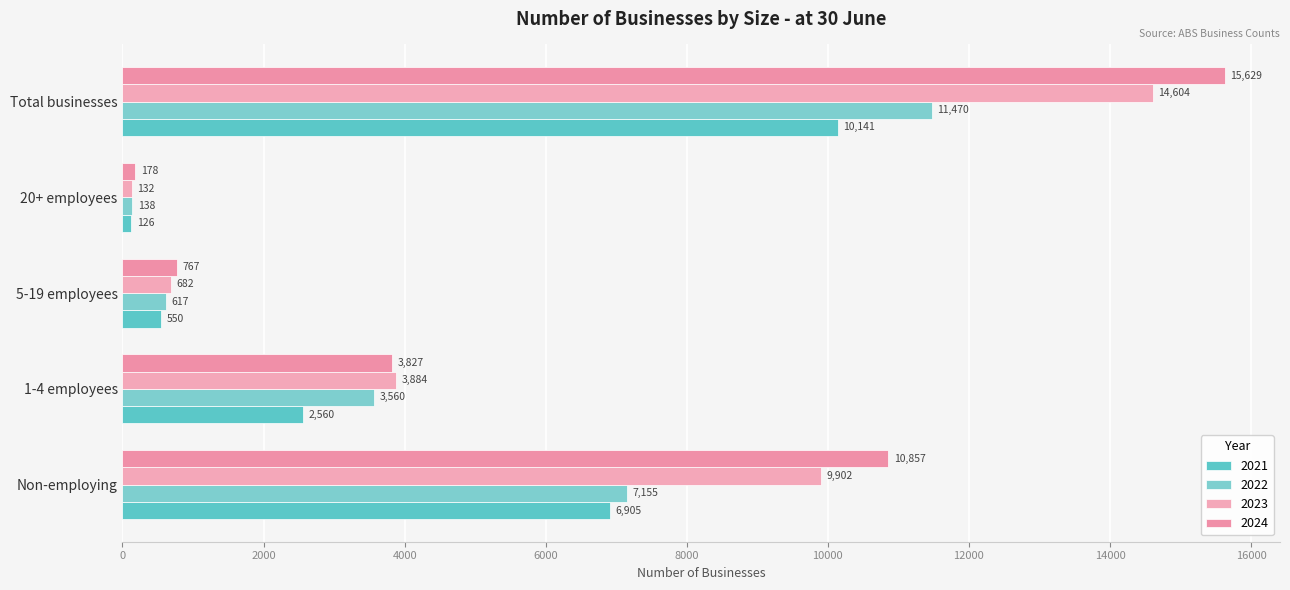

How many data points does each series have?

5